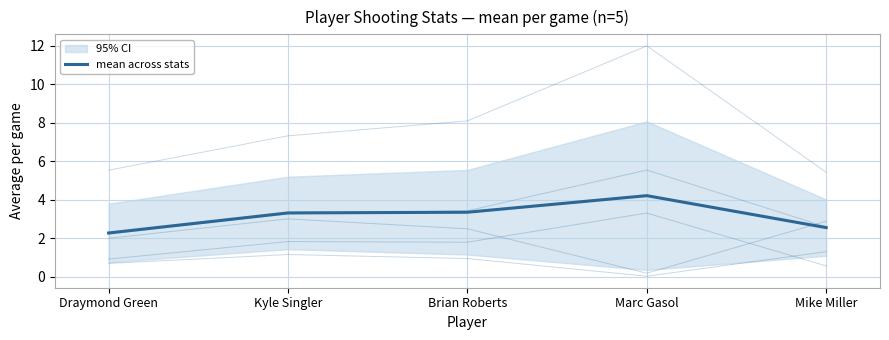

Reading left to right, transcribe all the data shown in this chart.

mean across stats: 2.3	3.3	3.4	4.2	2.6
avg(FGM): 2.2	3.3	3.4	5.5	2.6
avg(FGA): 5.5	7.3	8.1	12.0	5.4
avg(FG3M): 0.7	1.2	0.9	0.0	1.3
avg(FG3A): 2.0	3.0	2.5	0.2	2.9
avg(FTM): 0.9	1.8	1.8	3.3	0.6